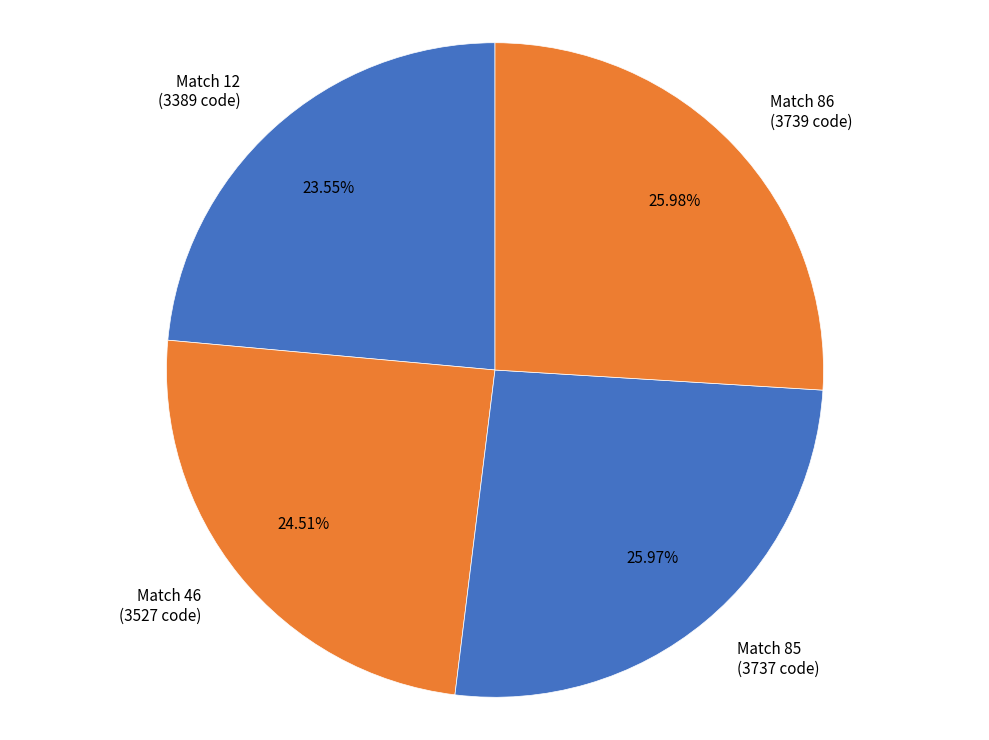

Do Match 85 (3737 code) and Match 46 (3527 code) together represent more than half of the pie?

Yes